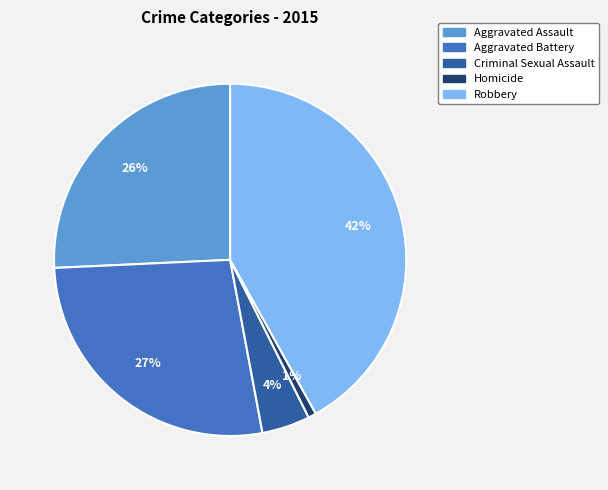

Combined, do Aggravated Assault and Robbery account for over 50%?

Yes